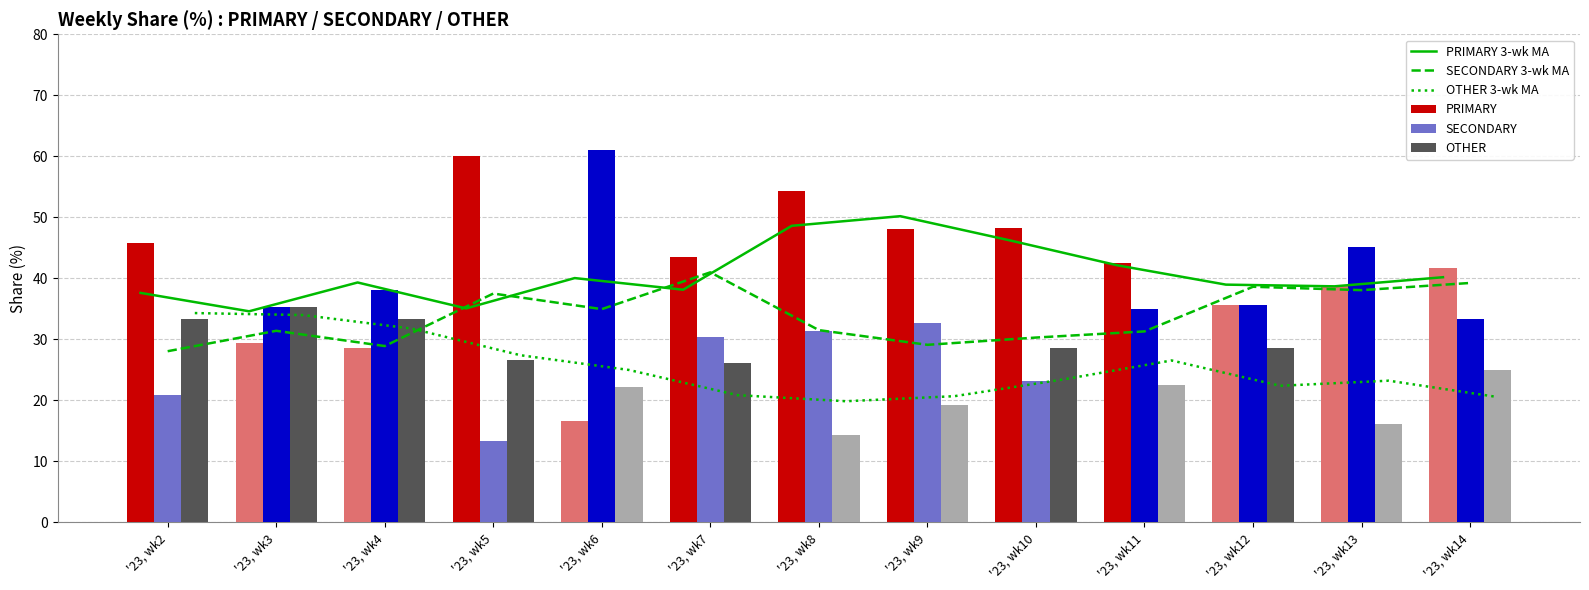

At how many categories does at least one series exceed 28?

13